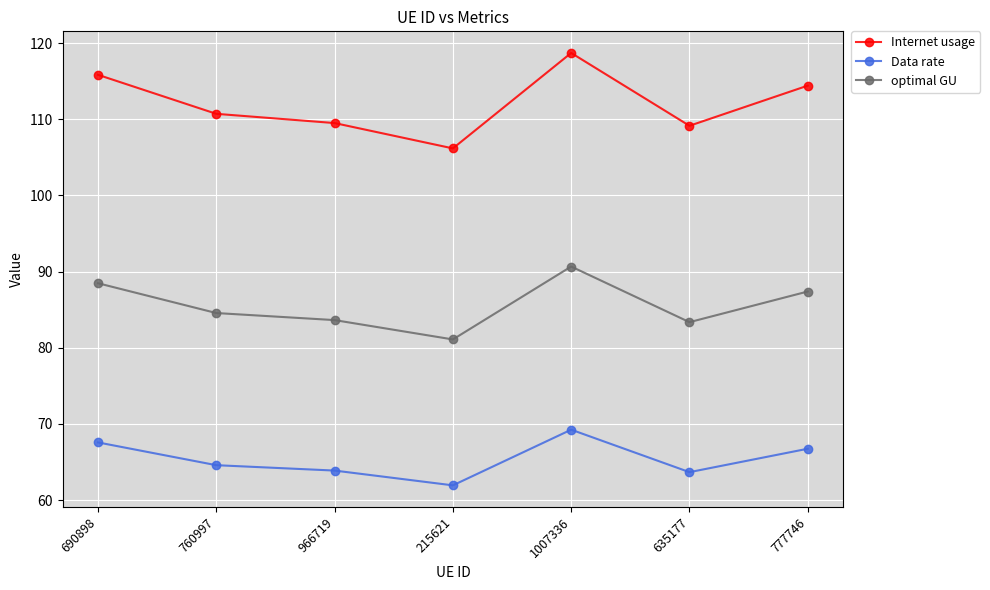

List the series in order of their peak value, highest first.

Internet usage, optimal GU, Data rate